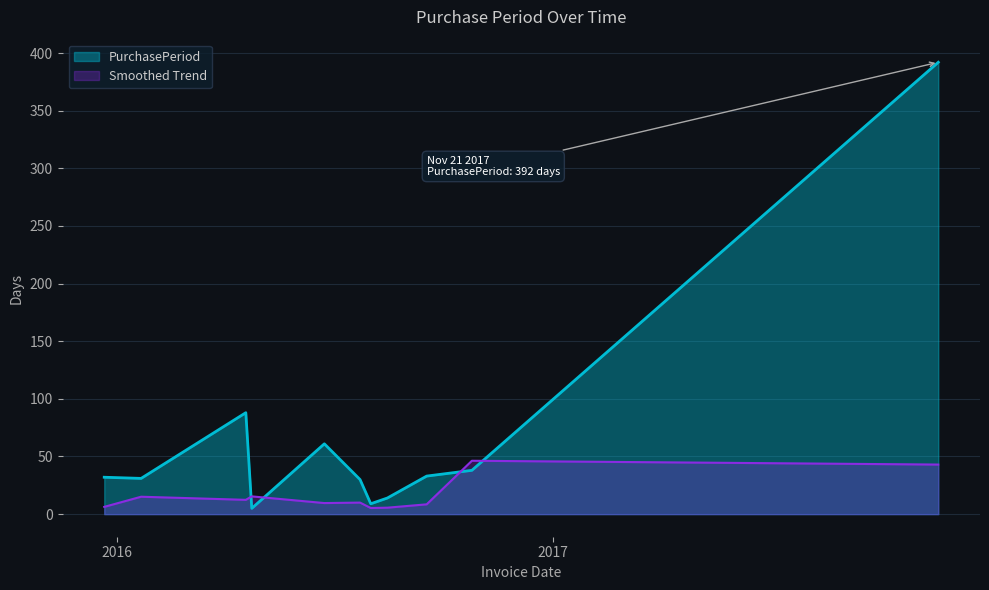

Between 2016-07-23 and 2016-01-21, which is larger?

2016-01-21